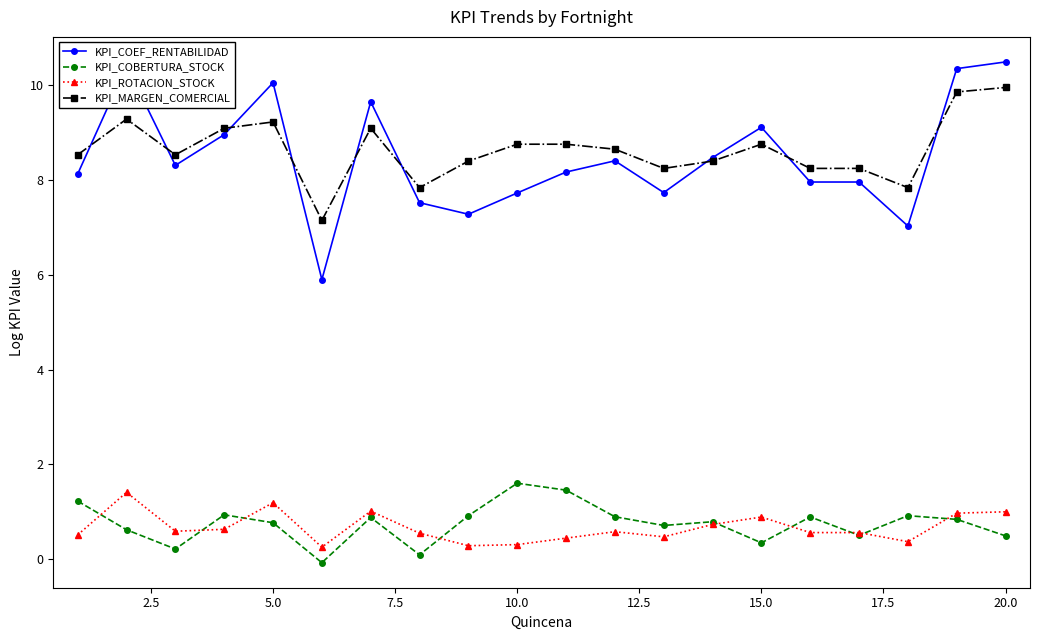

What is the value of the KPI_COEF_RENTABILIDAD point at the 9th from the left?

7.3